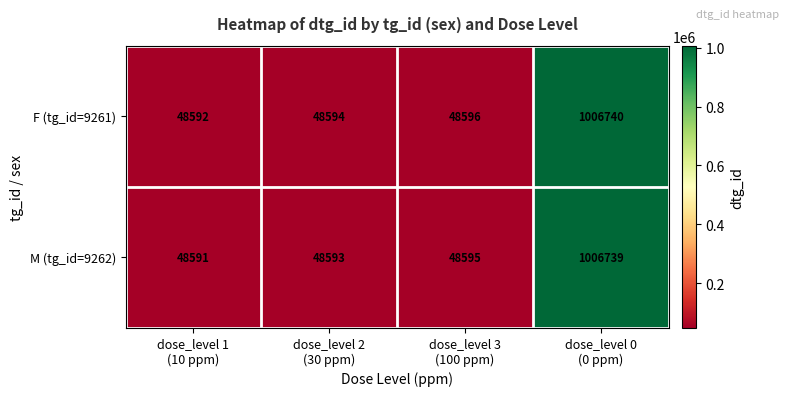

Which label corresponds to the smallest value in the chart?

dose_level 1
(10 ppm)